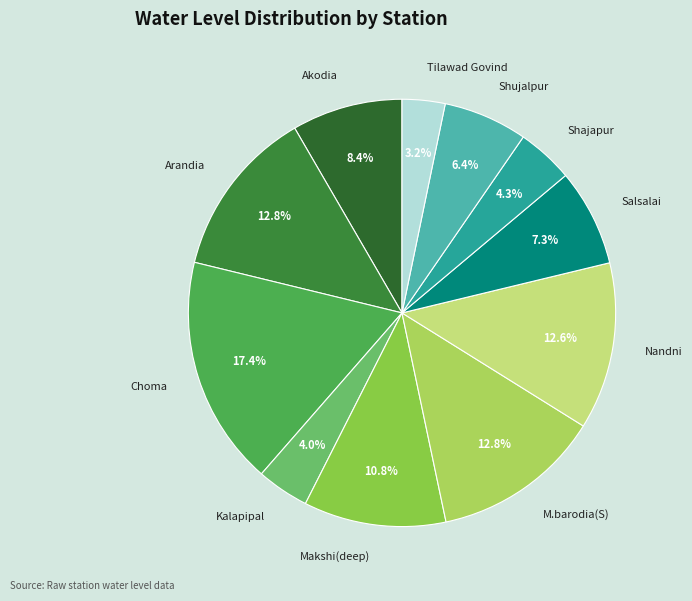

How many slices are in this pie chart?

11